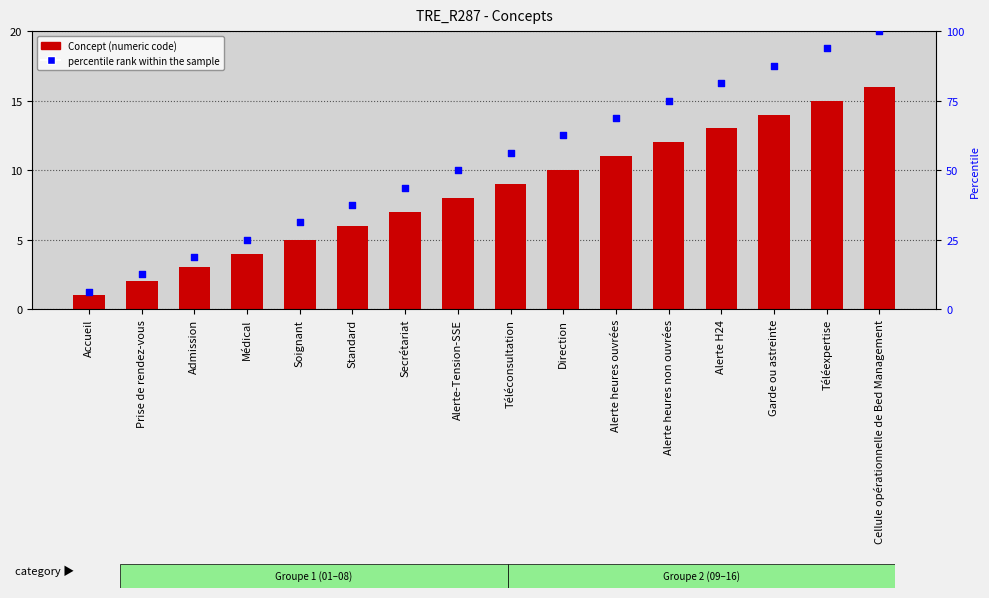

Which series has the largest total across all categories?

percentile rank within the sample